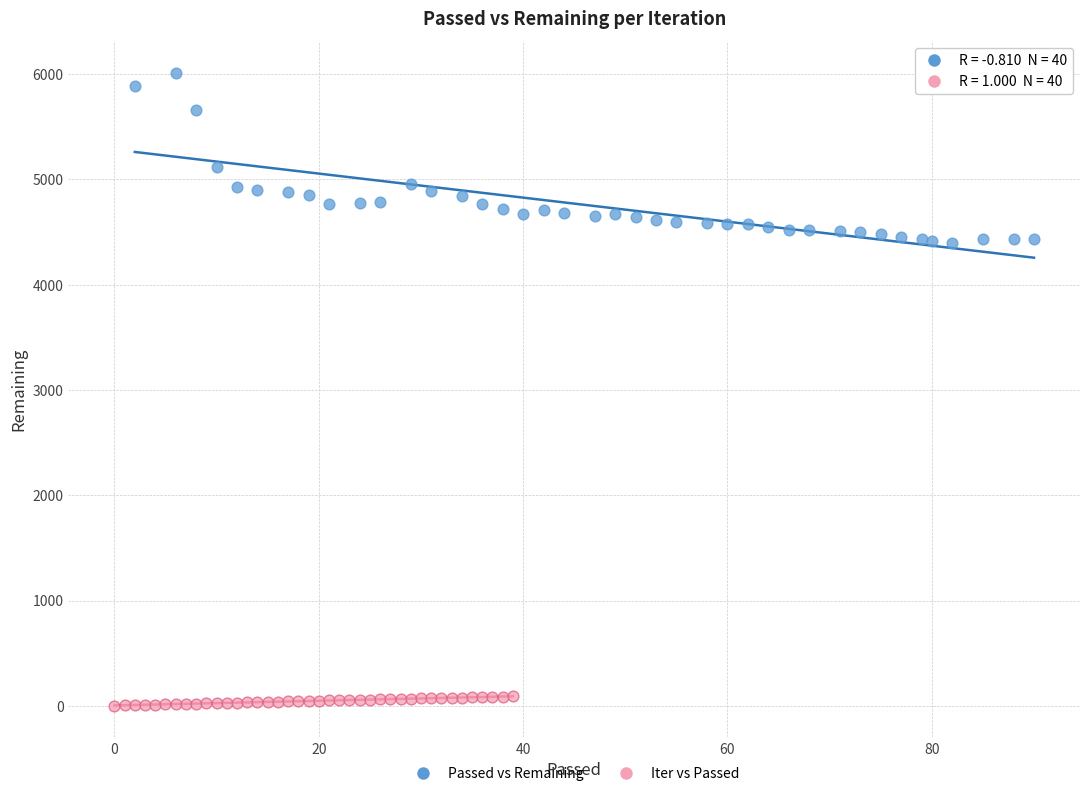

What are all the series names shown in the legend?

Passed vs Remaining, Iter vs Passed